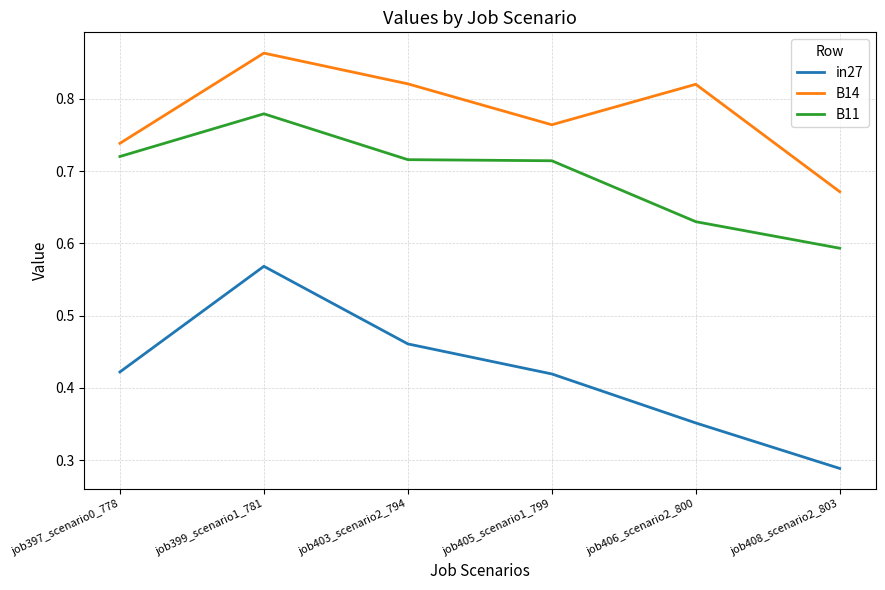

What are all the series names shown in the legend?

in27, B14, B11